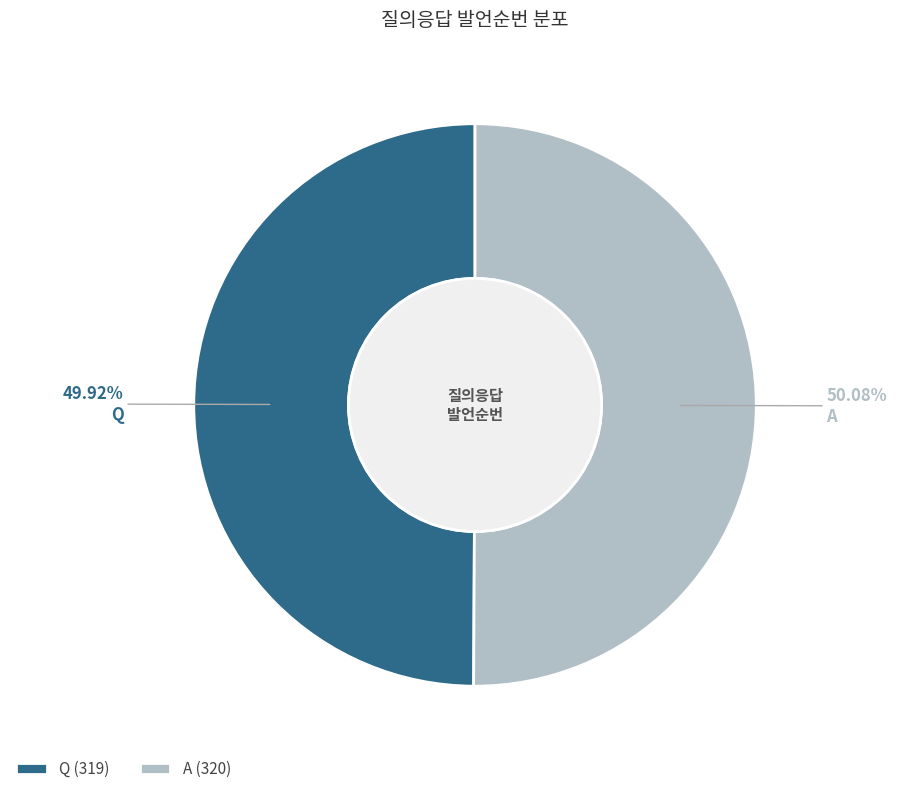

Approximately how many times larger is the value at Q compared to A?

1.0